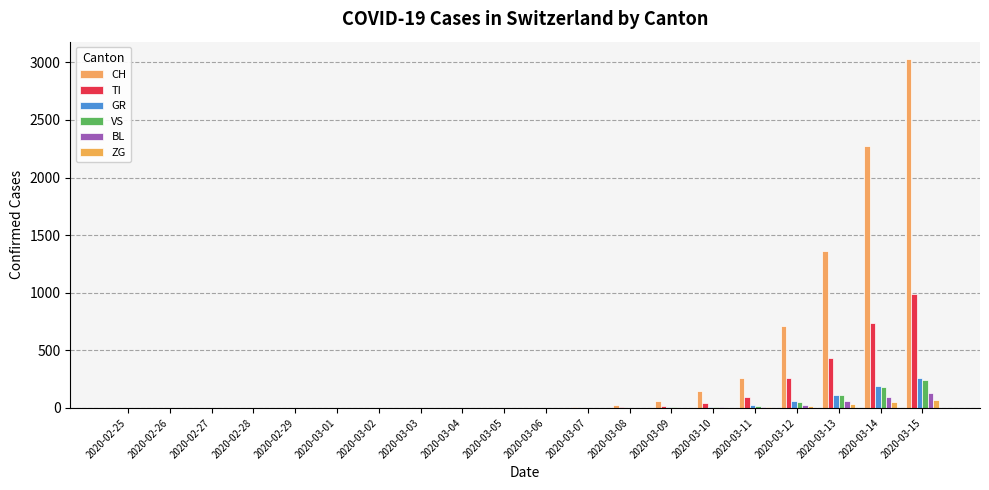

Reading right to left, transcribe all the data shown in this chart.

CH: 2020-03-15=3028	2020-03-14=2278	2020-03-13=1359	2020-03-12=707	2020-03-11=264	2020-03-10=144	2020-03-09=58	2020-03-08=27	2020-03-07=7	2020-03-06=2	2020-03-05=0	2020-03-04=0	2020-03-03=0	2020-03-02=0	2020-03-01=0	2020-02-29=0	2020-02-28=0	2020-02-27=0	2020-02-26=0	2020-02-25=0
TI: 2020-03-15=991	2020-03-14=733	2020-03-13=437	2020-03-12=258	2020-03-11=91	2020-03-10=42	2020-03-09=17	2020-03-08=10	2020-03-07=3	2020-03-06=1	2020-03-05=0	2020-03-04=0	2020-03-03=0	2020-03-02=0	2020-03-01=0	2020-02-29=0	2020-02-28=0	2020-02-27=0	2020-02-26=0	2020-02-25=0
GR: 2020-03-15=261	2020-03-14=192	2020-03-13=116	2020-03-12=63	2020-03-11=22	2020-03-10=9	2020-03-09=4	2020-03-08=2	2020-03-07=1	2020-03-06=0	2020-03-05=0	2020-03-04=0	2020-03-03=0	2020-03-02=0	2020-03-01=0	2020-02-29=0	2020-02-28=0	2020-02-27=0	2020-02-26=0	2020-02-25=0
VS: 2020-03-15=245	2020-03-14=185	2020-03-13=110	2020-03-12=55	2020-03-11=19	2020-03-10=11	2020-03-09=4	2020-03-08=2	2020-03-07=0	2020-03-06=0	2020-03-05=0	2020-03-04=0	2020-03-03=0	2020-03-02=0	2020-03-01=0	2020-02-29=0	2020-02-28=0	2020-02-27=0	2020-02-26=0	2020-02-25=0
BL: 2020-03-15=129	2020-03-14=96	2020-03-13=57	2020-03-12=29	2020-03-11=11	2020-03-10=5	2020-03-09=2	2020-03-08=1	2020-03-07=0	2020-03-06=0	2020-03-05=0	2020-03-04=0	2020-03-03=0	2020-03-02=0	2020-03-01=0	2020-02-29=0	2020-02-28=0	2020-02-27=0	2020-02-26=0	2020-02-25=0
ZG: 2020-03-15=71	2020-03-14=52	2020-03-13=31	2020-03-12=16	2020-03-11=6	2020-03-10=3	2020-03-09=1	2020-03-08=0	2020-03-07=0	2020-03-06=0	2020-03-05=0	2020-03-04=0	2020-03-03=0	2020-03-02=0	2020-03-01=0	2020-02-29=0	2020-02-28=0	2020-02-27=0	2020-02-26=0	2020-02-25=0